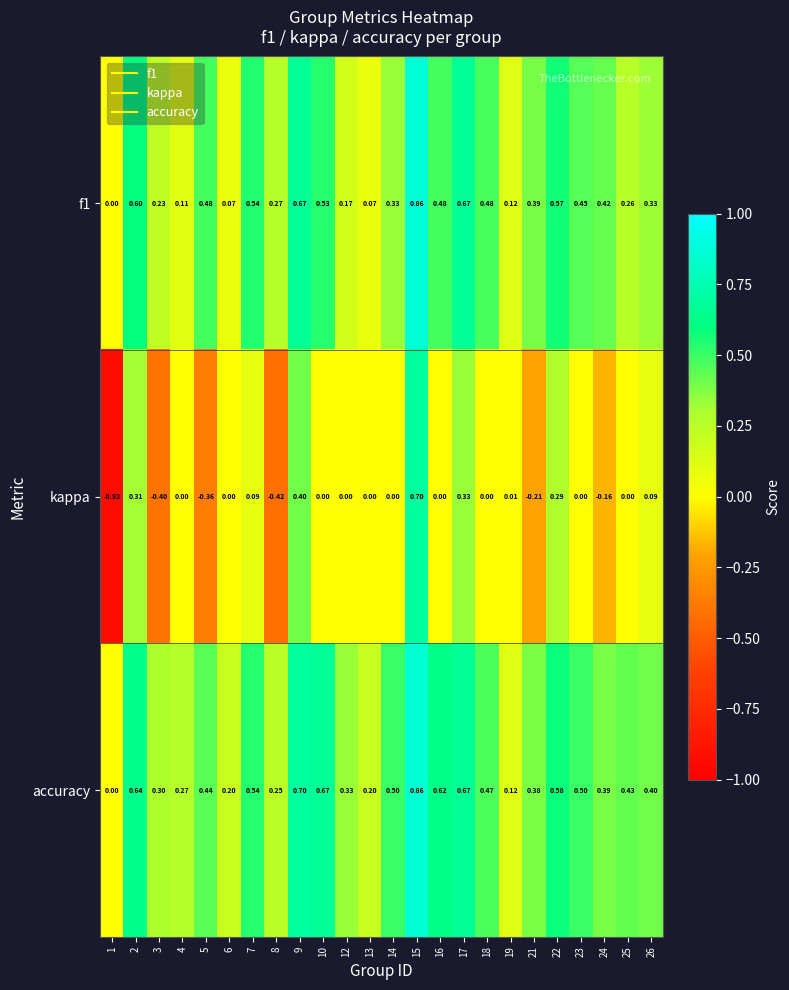

Is the value of f1 at 12 greater than the value of kappa at 13?

Yes